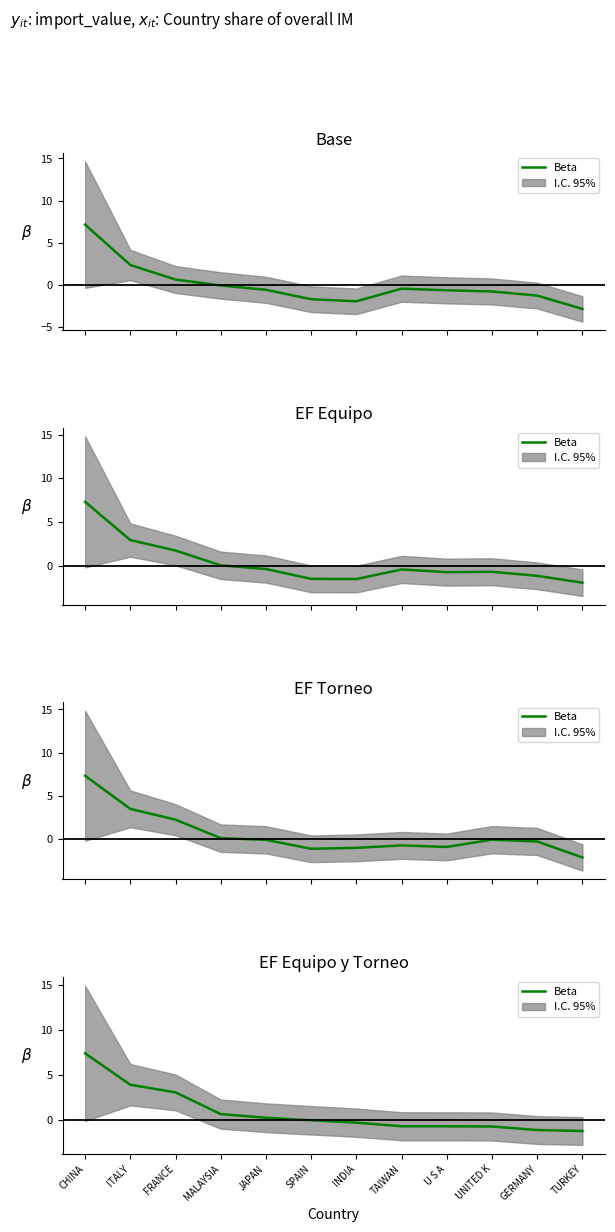

Which has a higher value, UNITED K or JAPAN?

JAPAN